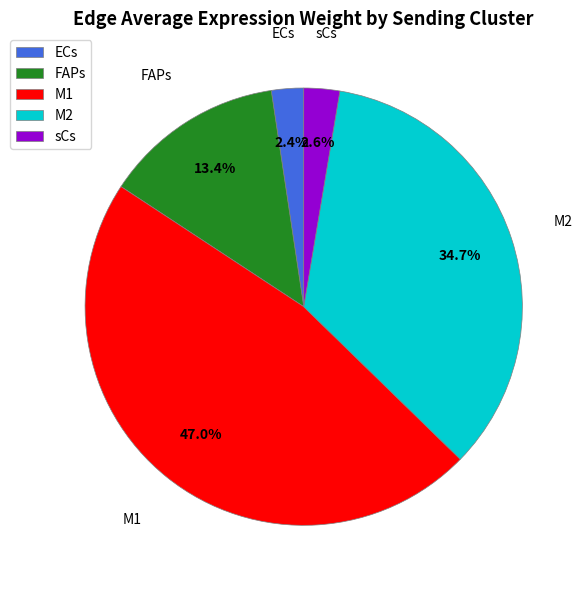

Which slice is the largest?

M1